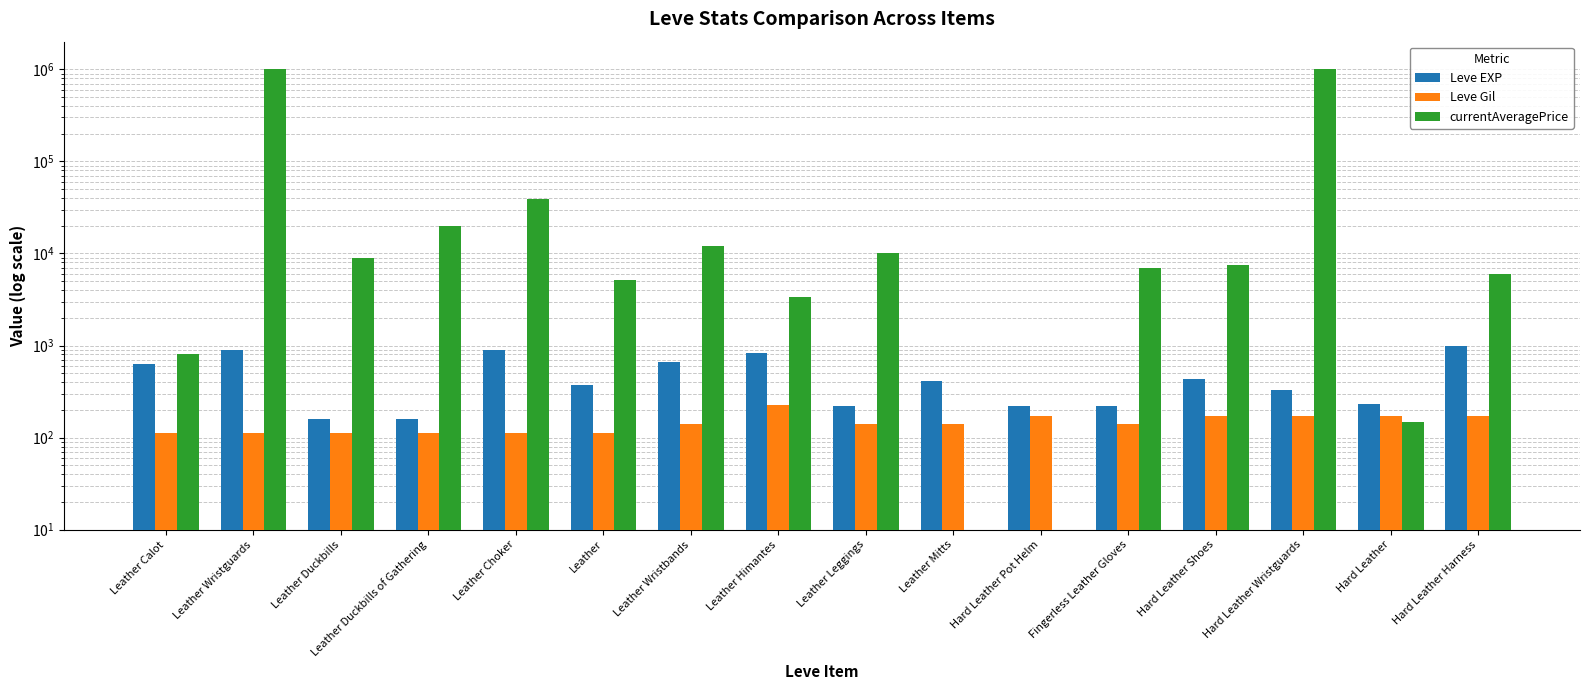

How many values in the currentAveragePrice series are below 7496?

8